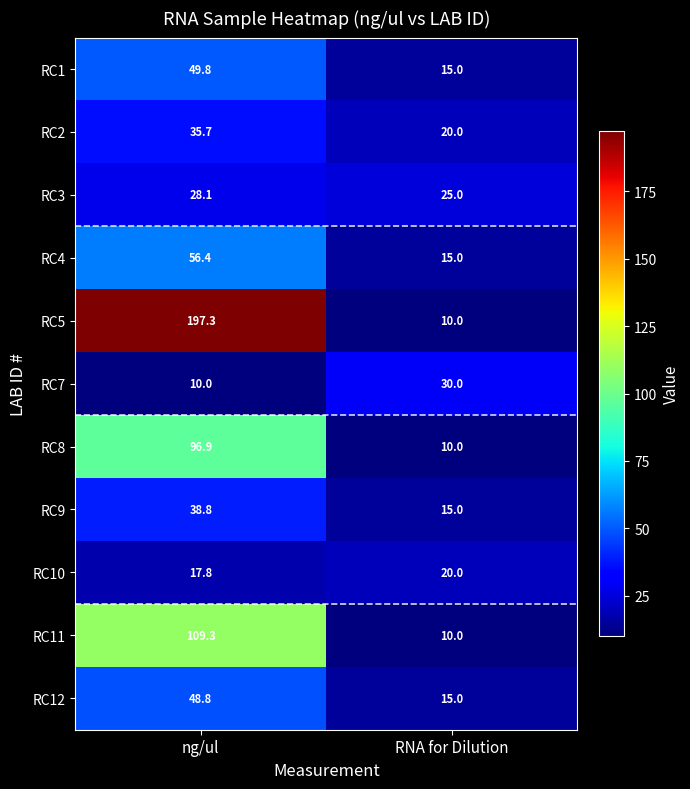

What is the average value of the RC3 series?

26.6